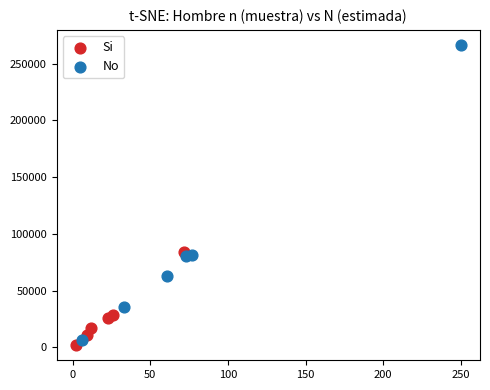

Which series reaches the maximum Y coordinate?

No